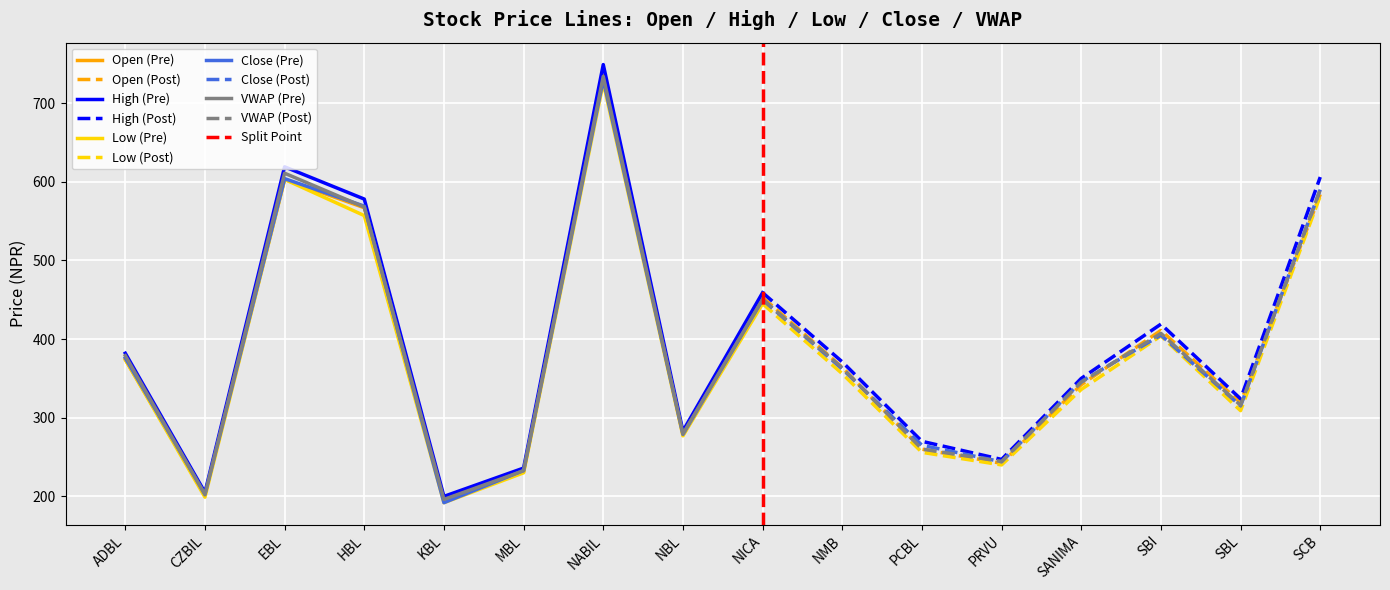

True or false: Open has a value of 453.0 at NICA.

True